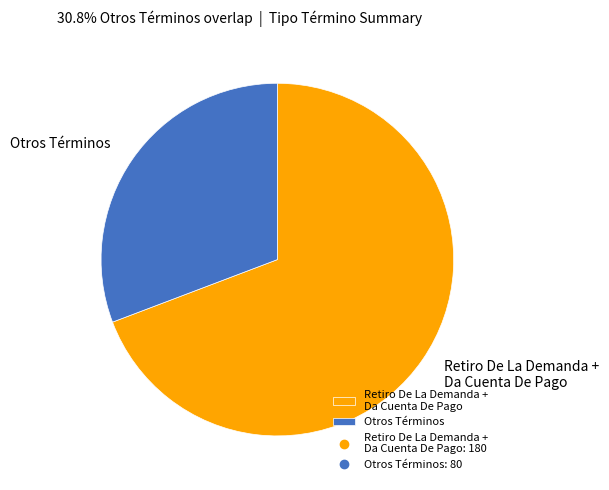

What is the ratio of the value at Otros Términos to the value at Retiro De La Demanda + Da Cuenta De Pago?

0.4